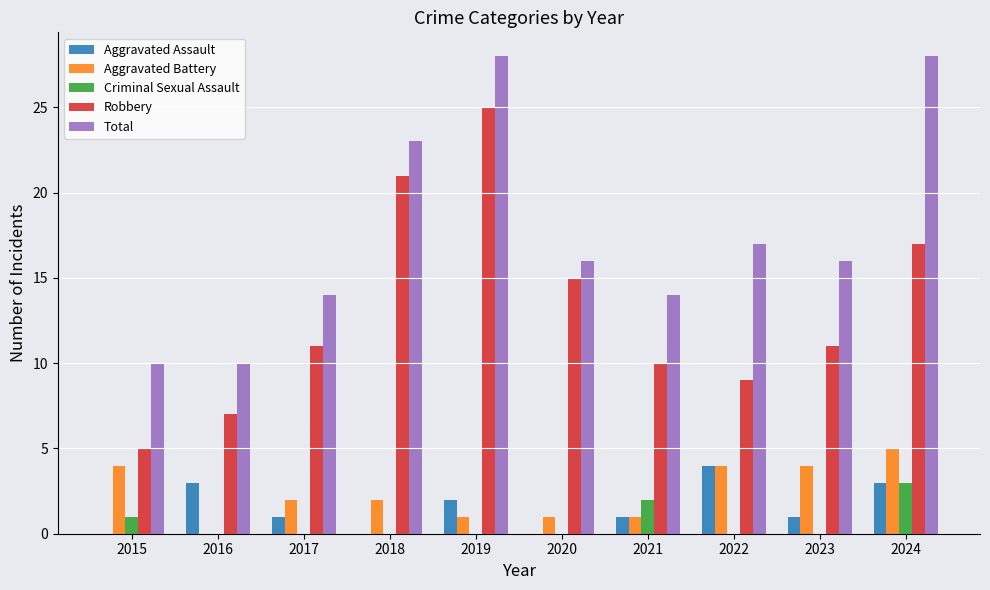

Count the number of data series in this chart.

5